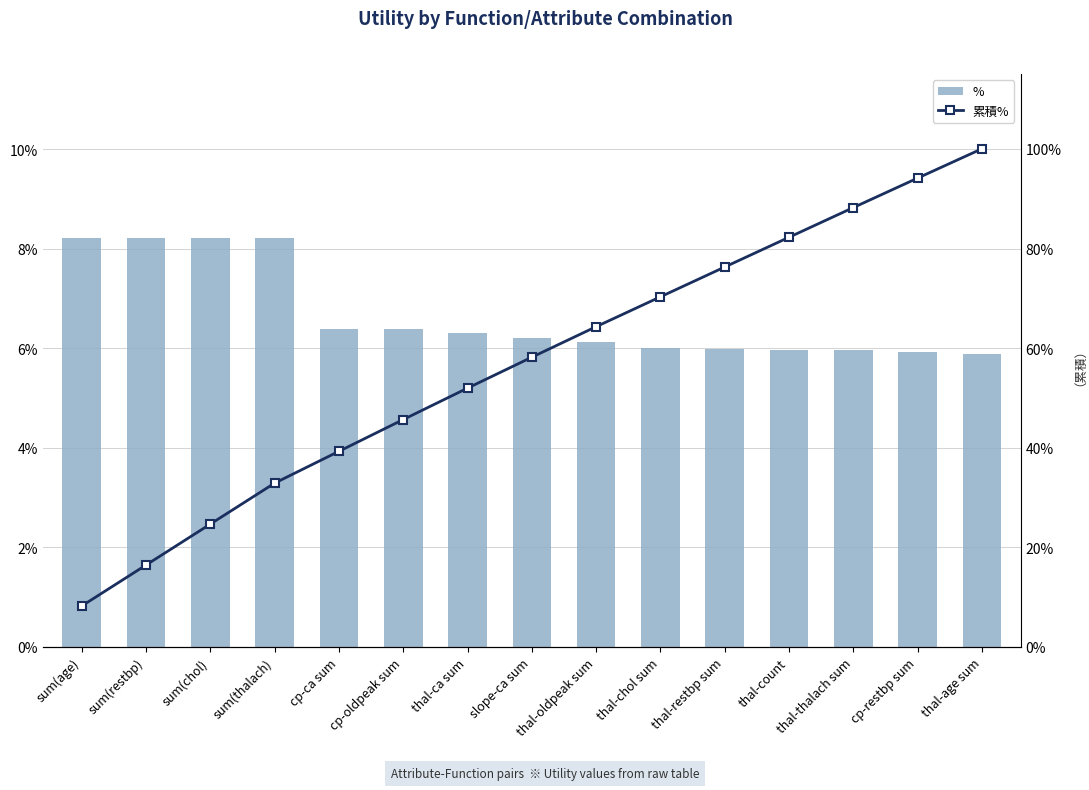

What is the label of the 5th bar from the right?

thal-restbp sum